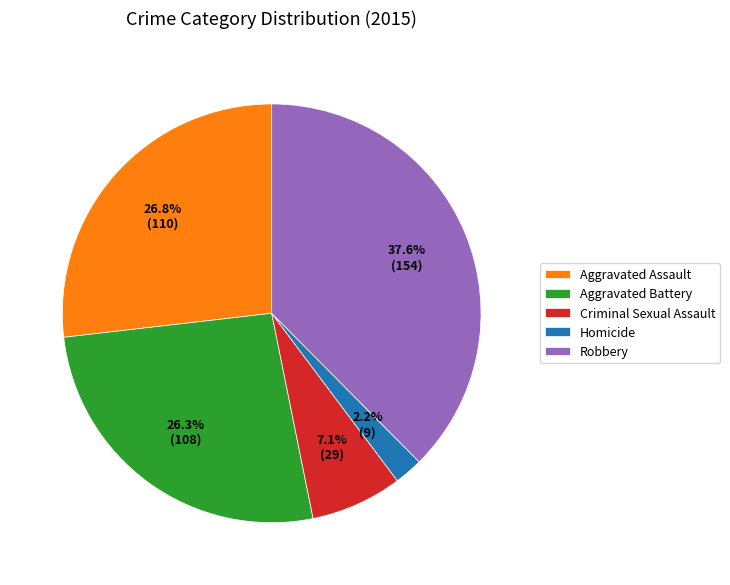

Approximately how many times larger is the value at Aggravated Battery compared to Homicide?

12.0